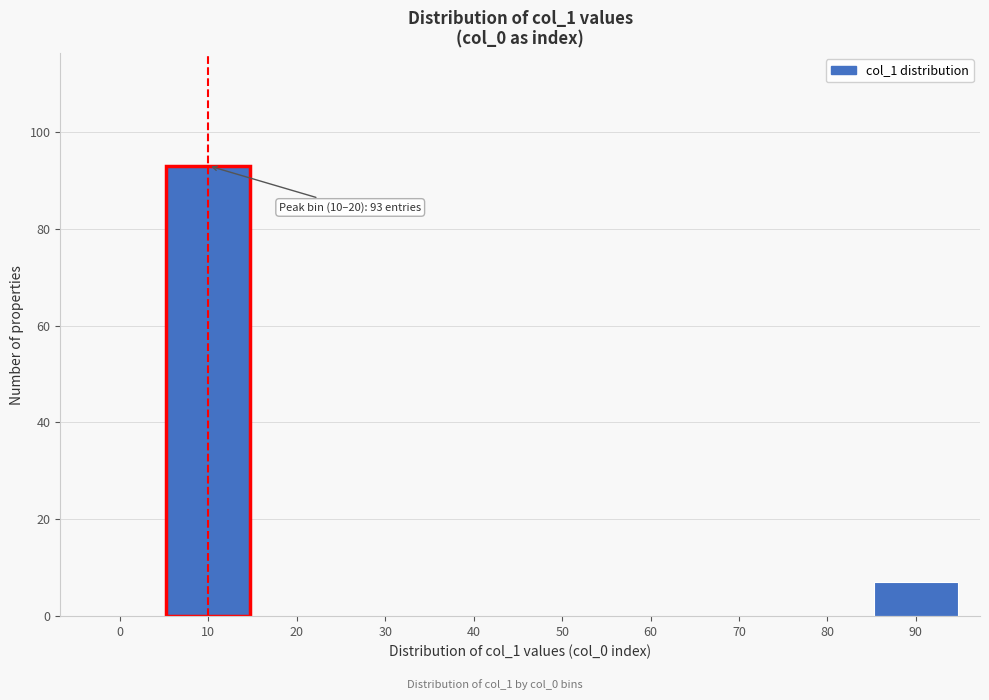

Reading left to right, list all the values displayed in this chart.

0=0	10=93	20=0	30=0	40=0	50=0	60=0	70=0	80=0	90=7